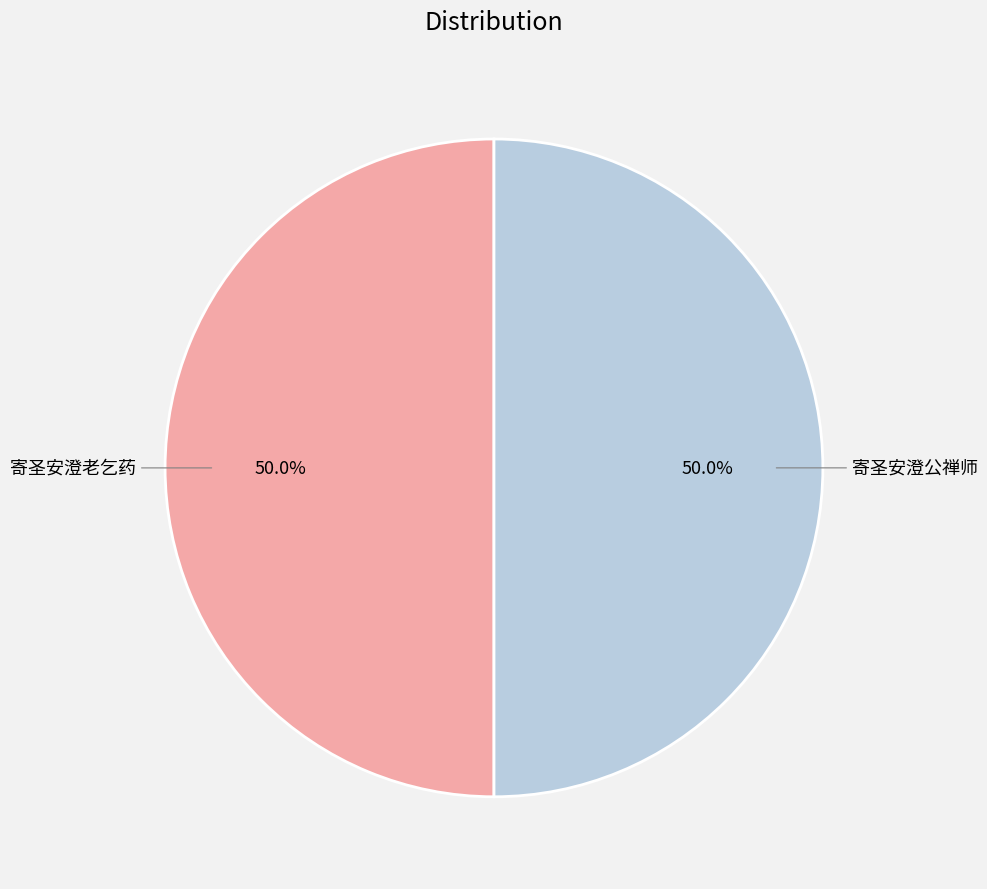

How many slices are in this pie chart?

2